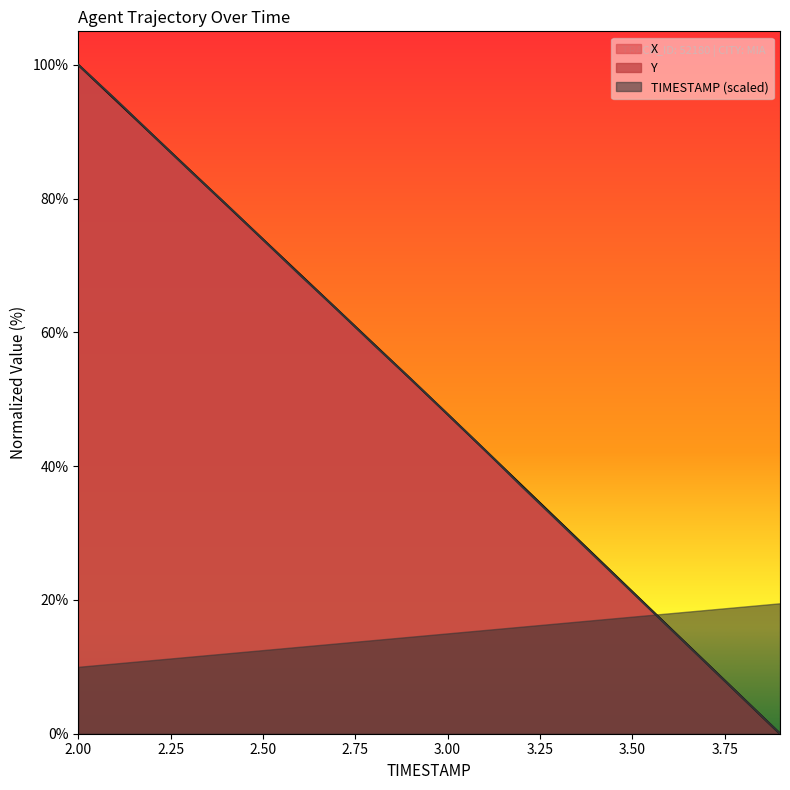

Which series has the widest spread of values?

X